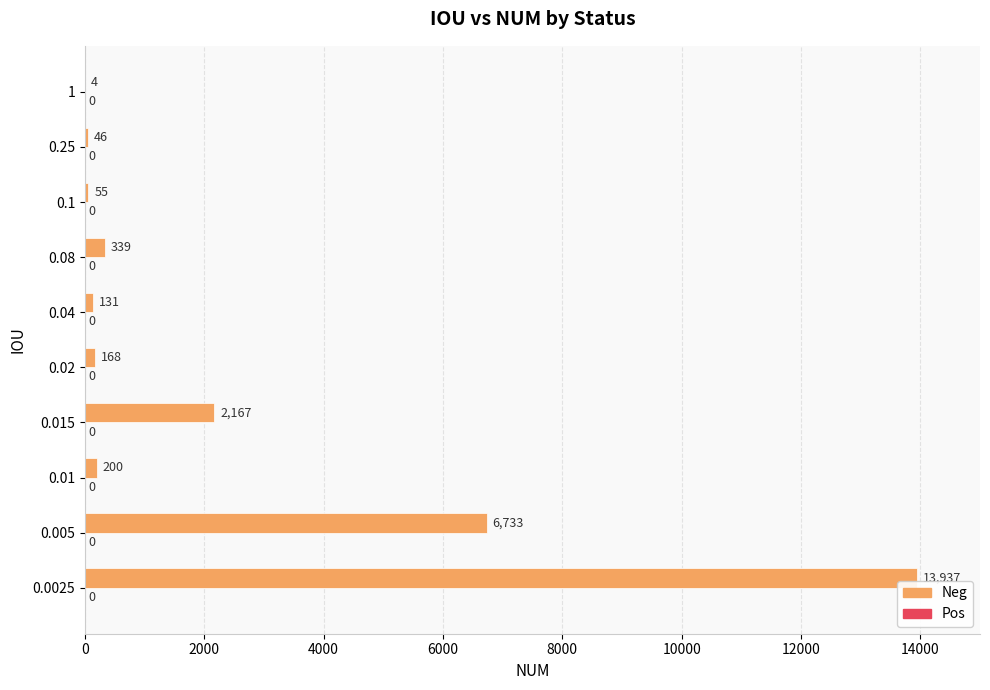

Read the value at 0.04, to the nearest 10.

130